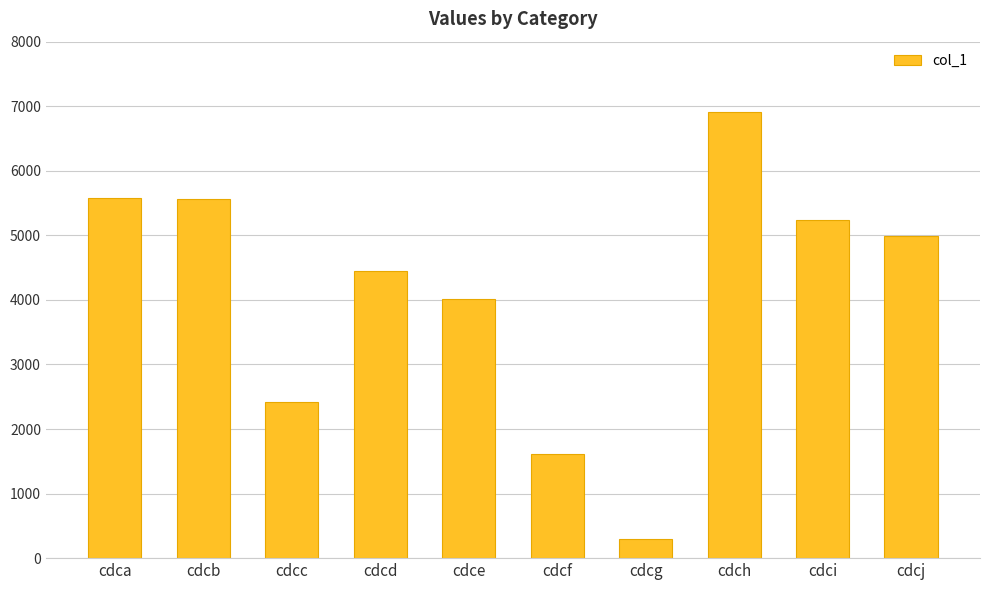

What is the ratio of the value at cdce to the value at cdca?

0.7